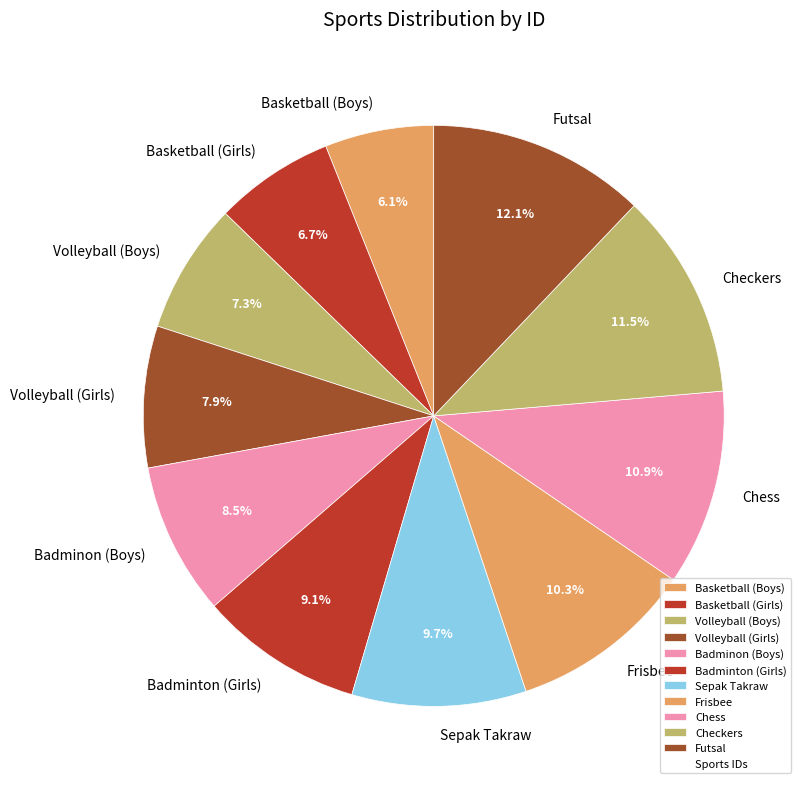

Rank the categories by value from highest to lowest.

Futsal, Checkers, Chess, Frisbee, Sepak Takraw, Badminton (Girls), Badminon (Boys), Volleyball (Girls), Volleyball (Boys), Basketball (Girls), Basketball (Boys)